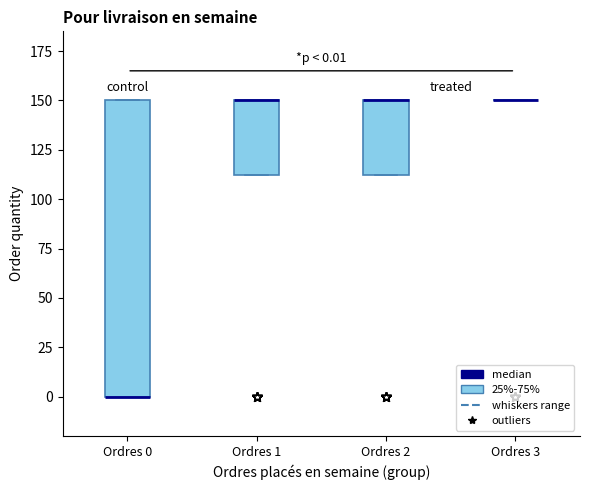

Comparing the boxes themselves (not the whiskers), which one is the tallest?

Ordres 0